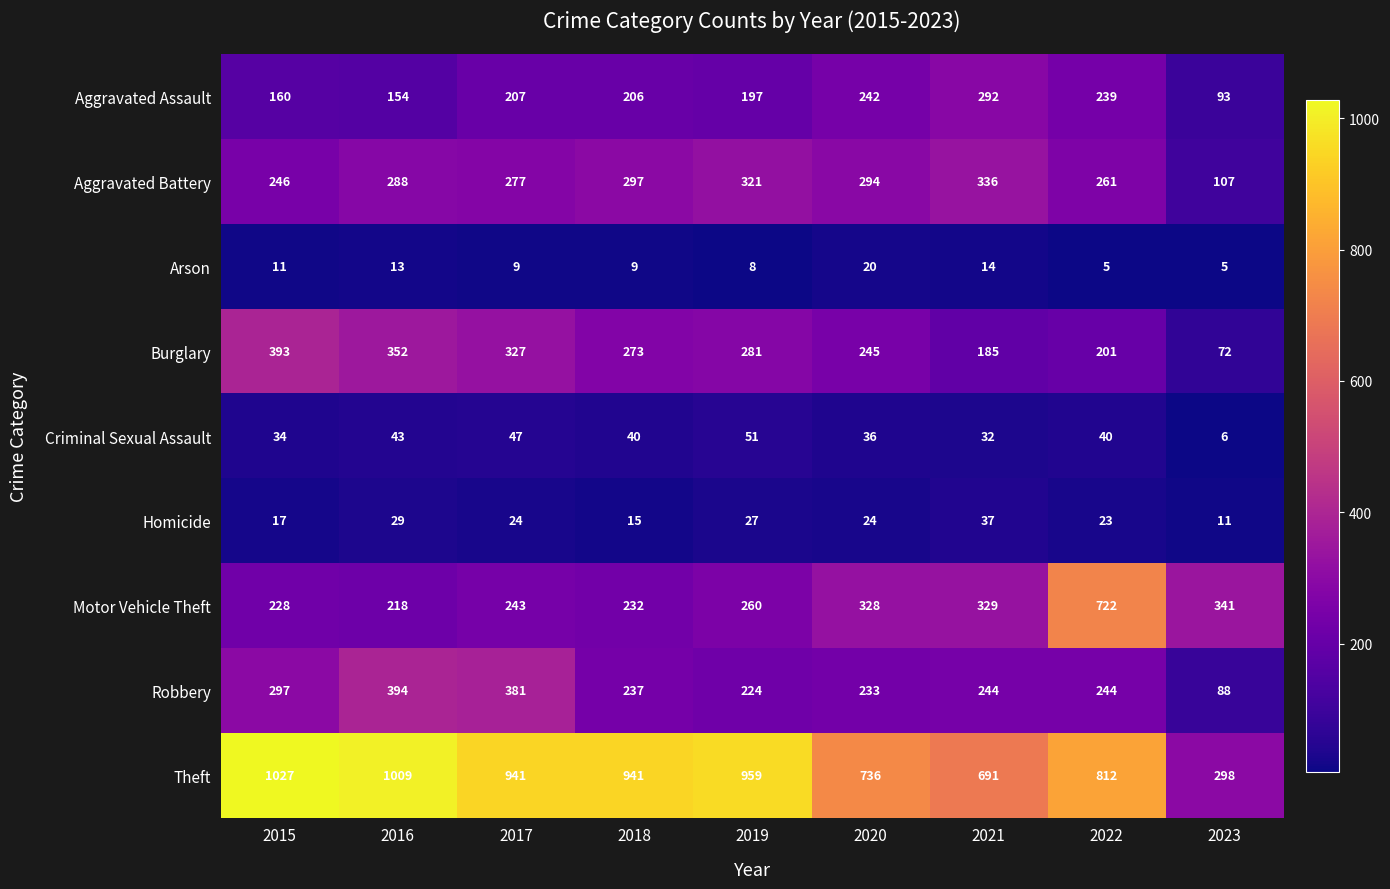

List the series in order of their peak value, highest first.

Theft, Motor Vehicle Theft, Robbery, Burglary, Aggravated Battery, Aggravated Assault, Criminal Sexual Assault, Homicide, Arson